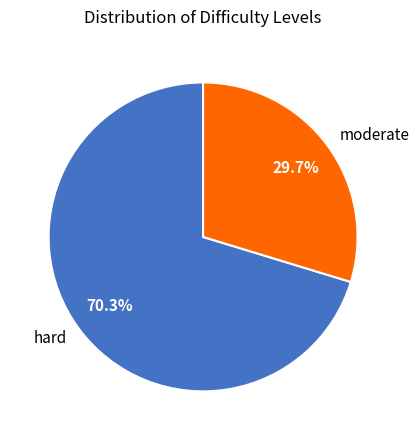

Which has a higher value, moderate or hard?

hard